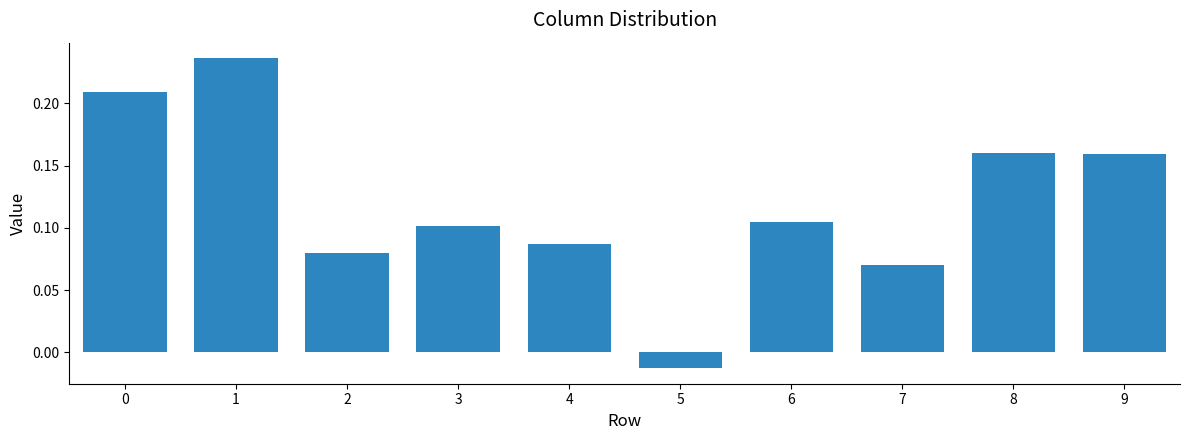

How many series are shown in this chart?

1